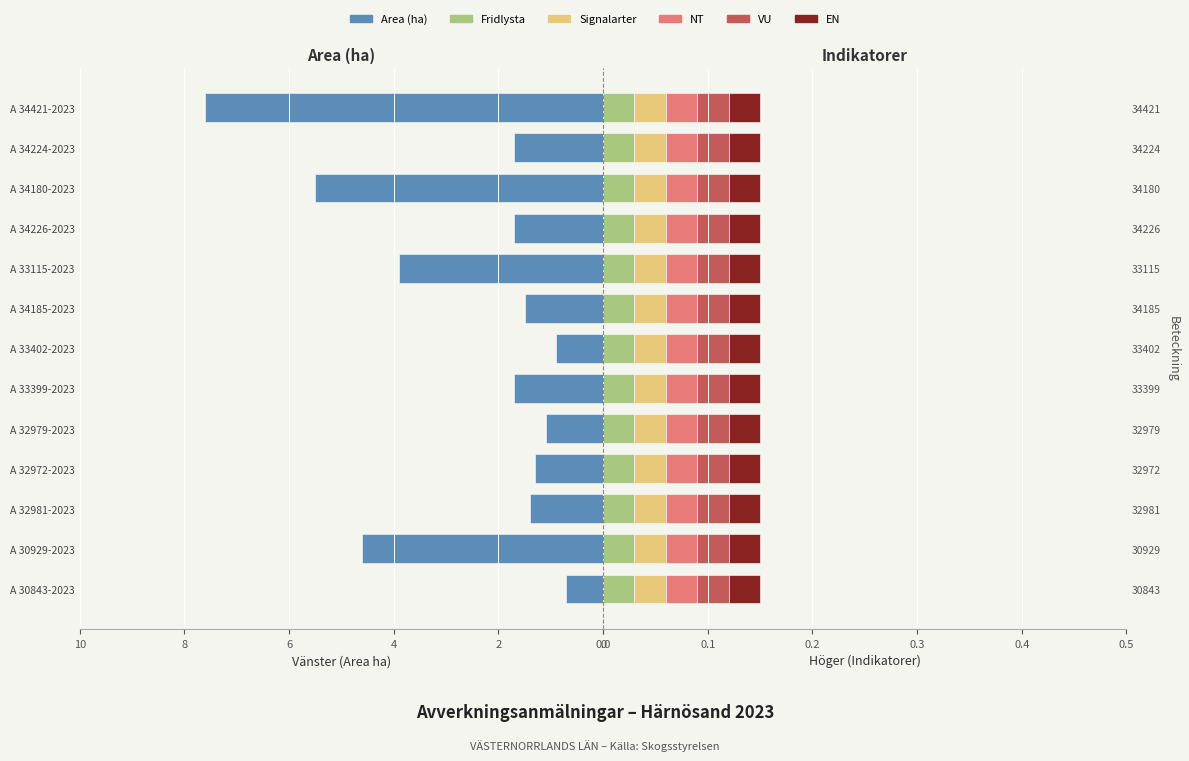

At how many categories does at least one series exceed 5?

2